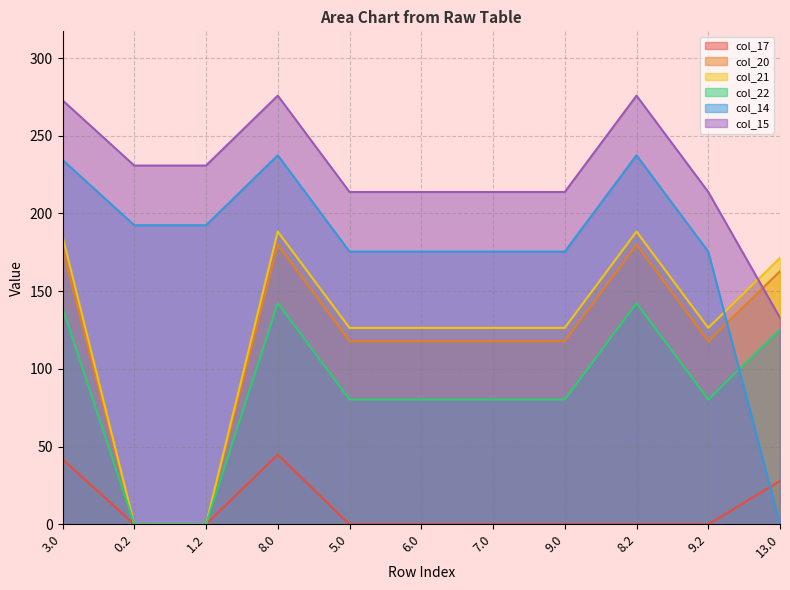

Reading right to left, list all the values displayed in this chart.

col_17: 13.0=27.8	9.2=0.0	8.2=0.0	9.0=0.0	7.0=0.0	6.0=0.0	5.0=0.0	8.0=44.8	1.2=0.0	0.2=0.0	3.0=41.8
col_20: 13.0=162.9	9.2=117.9	8.2=179.9	9.0=117.9	7.0=117.9	6.0=117.9	5.0=117.9	8.0=179.9	1.2=0.0	0.2=0.0	3.0=176.9
col_21: 13.0=171.4	9.2=126.4	8.2=188.4	9.0=126.4	7.0=126.4	6.0=126.4	5.0=126.4	8.0=188.4	1.2=0.0	0.2=0.0	3.0=185.4
col_22: 13.0=125.3	9.2=80.3	8.2=142.3	9.0=80.3	7.0=80.3	6.0=80.3	5.0=80.3	8.0=142.3	1.2=0.0	0.2=0.0	3.0=139.3
col_14: 13.0=0.0	9.2=175.4	8.2=237.4	9.0=175.4	7.0=175.4	6.0=175.4	5.0=175.4	8.0=237.4	1.2=192.4	0.2=192.4	3.0=234.4
col_15: 13.0=132.8	9.2=213.8	8.2=275.8	9.0=213.8	7.0=213.8	6.0=213.8	5.0=213.8	8.0=275.8	1.2=230.8	0.2=230.8	3.0=272.8